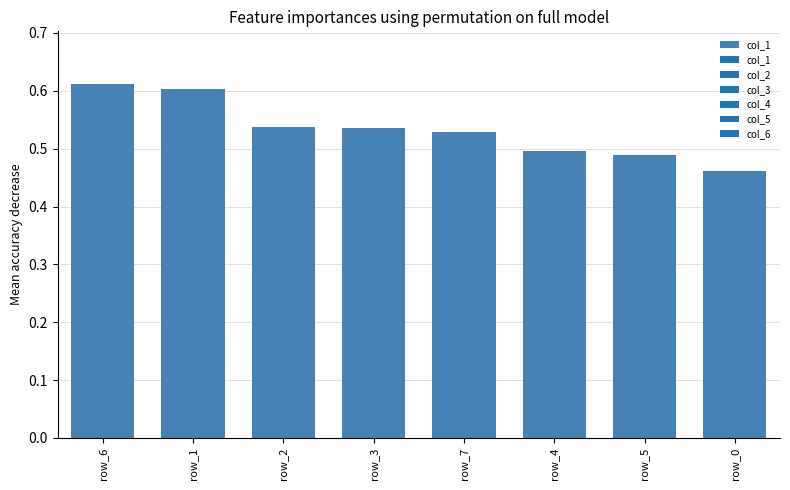

Which category has the lowest value across all series?

row_0